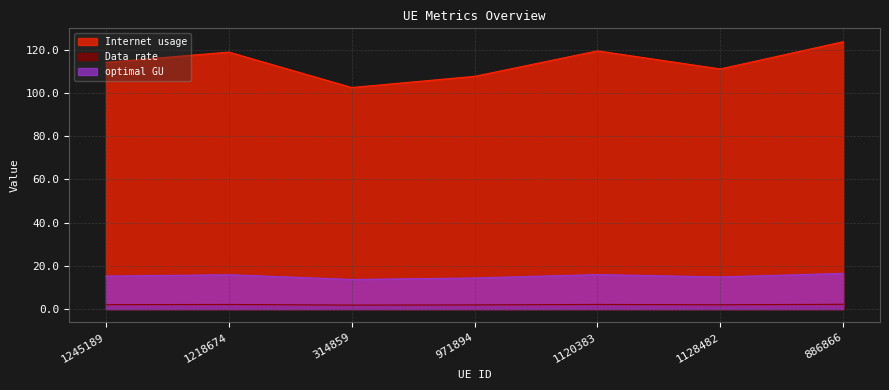

What is the label of the 6th point from the right?

1218674